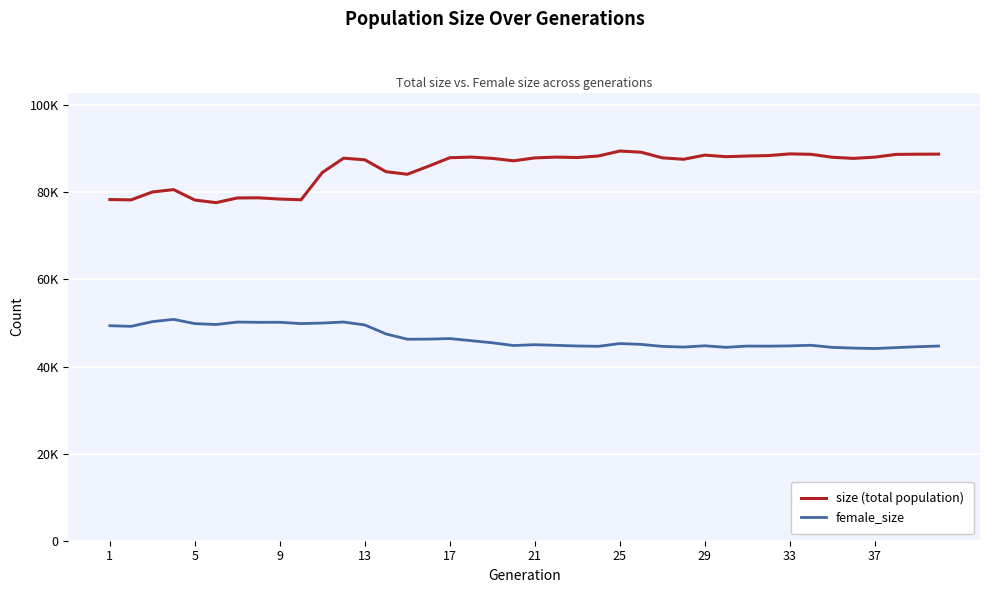

What are all the series names shown in the legend?

size (total population), female_size